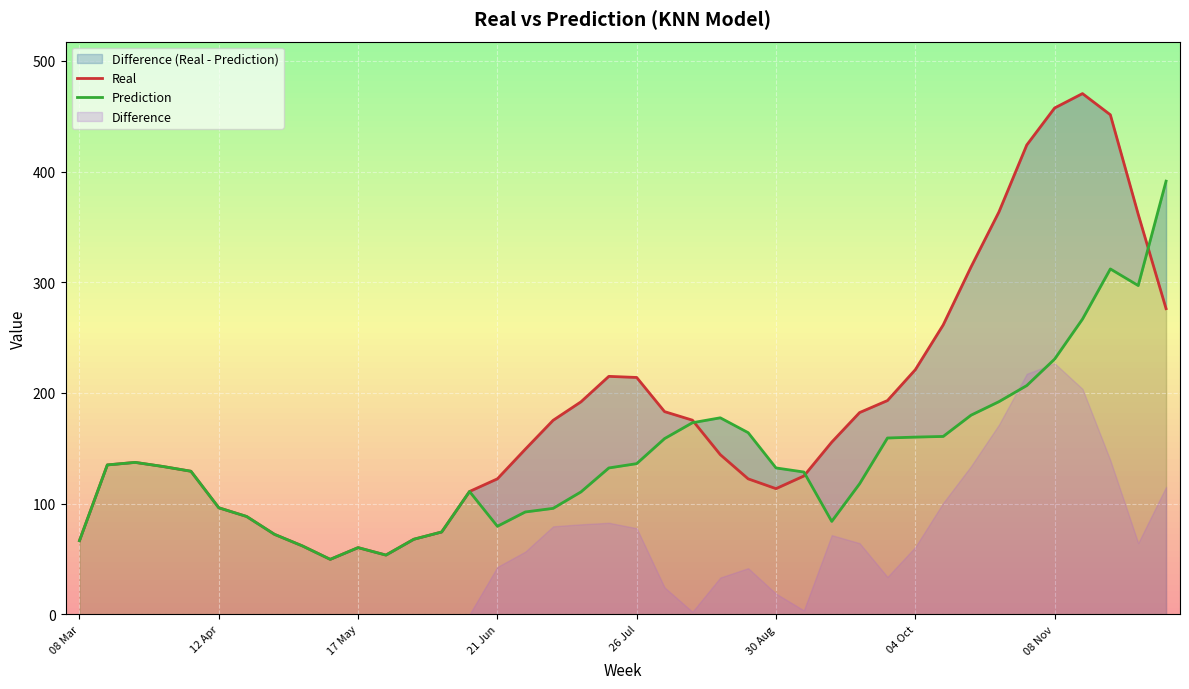

At which label does Real reach its minimum?

9